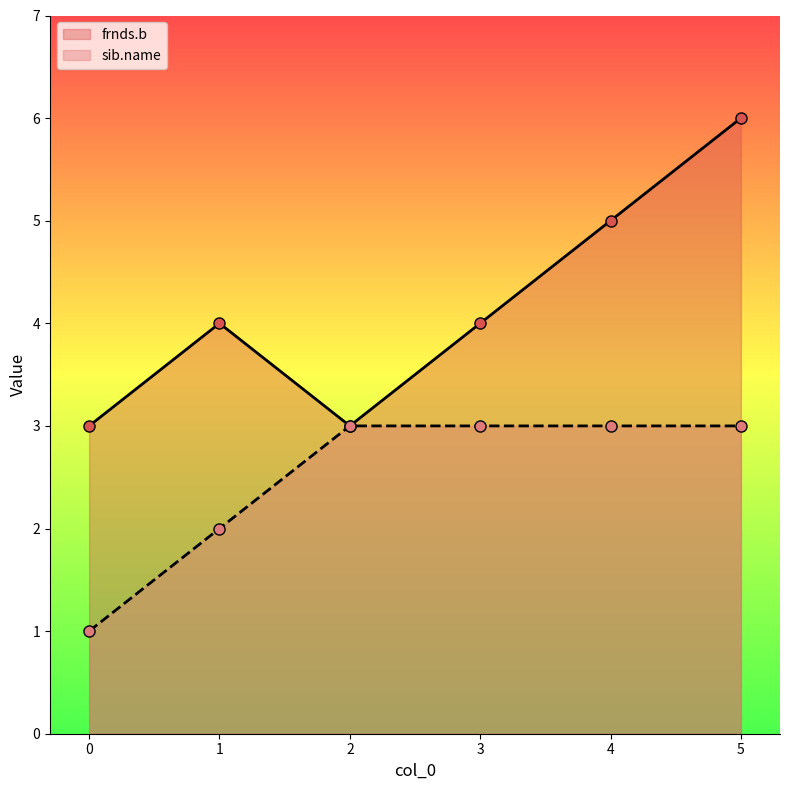

At which category does the chart reach its peak across all series?

5